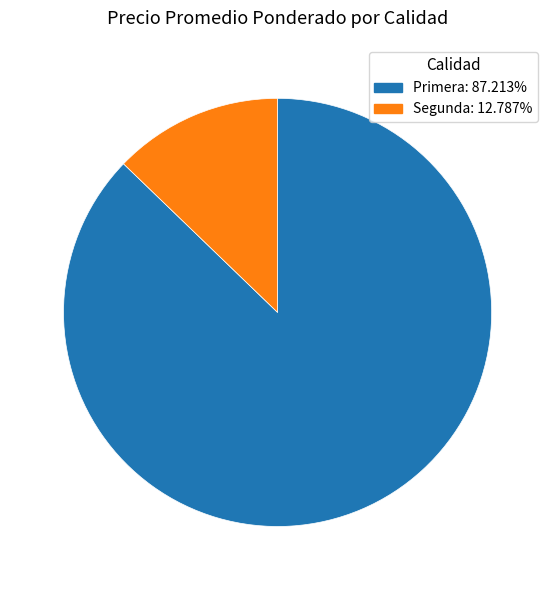

Is there any slice that represents more than half of the pie?

Yes